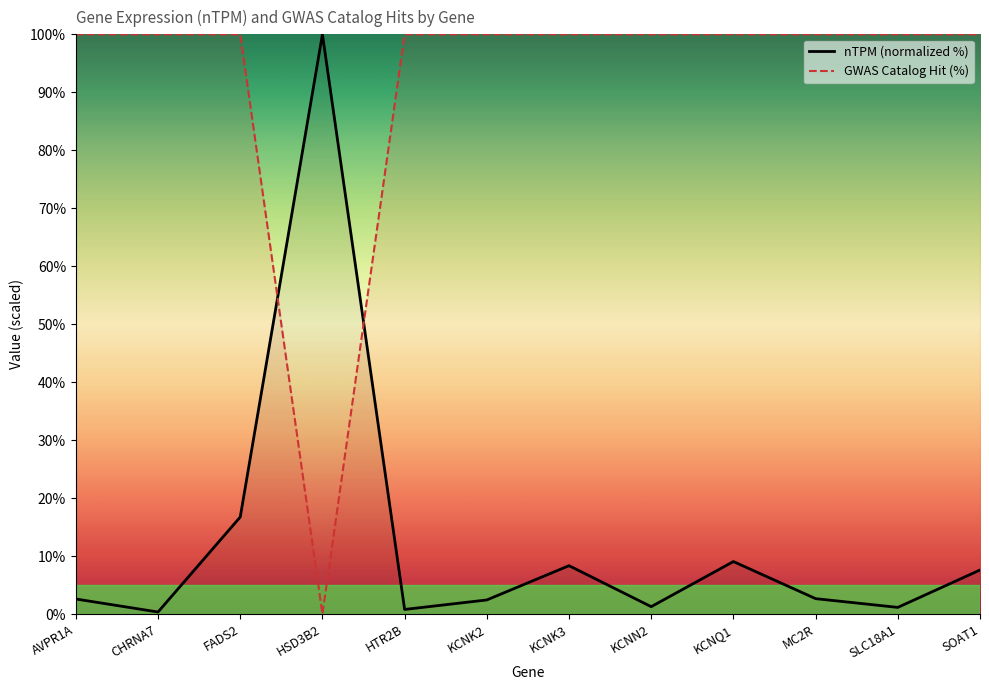

True or false: nTPM (normalized %) has a value of 0.7 at SLC18A1.

False